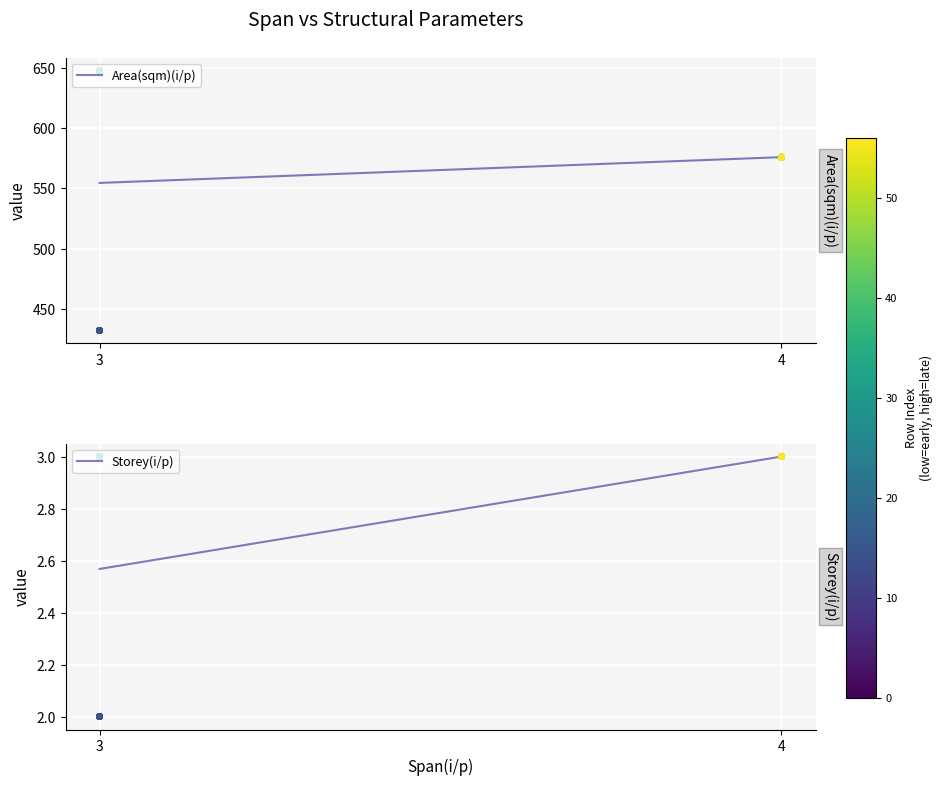

Which series has the widest spread of Y values?

Area(sqm)(i/p)